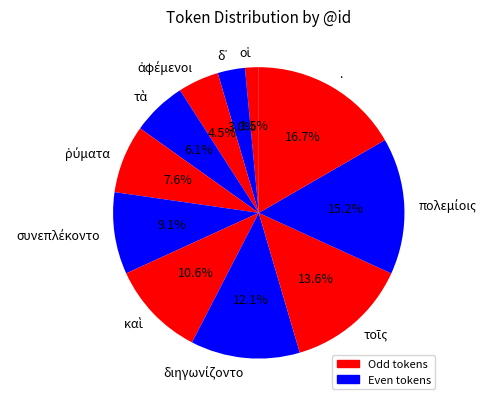

Is there a majority slice in this chart?

No